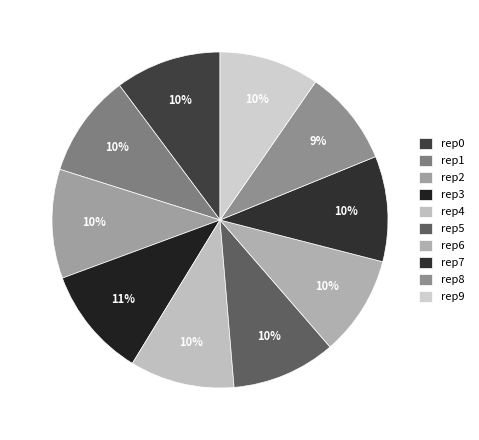

Count the number of slices in the pie.

10